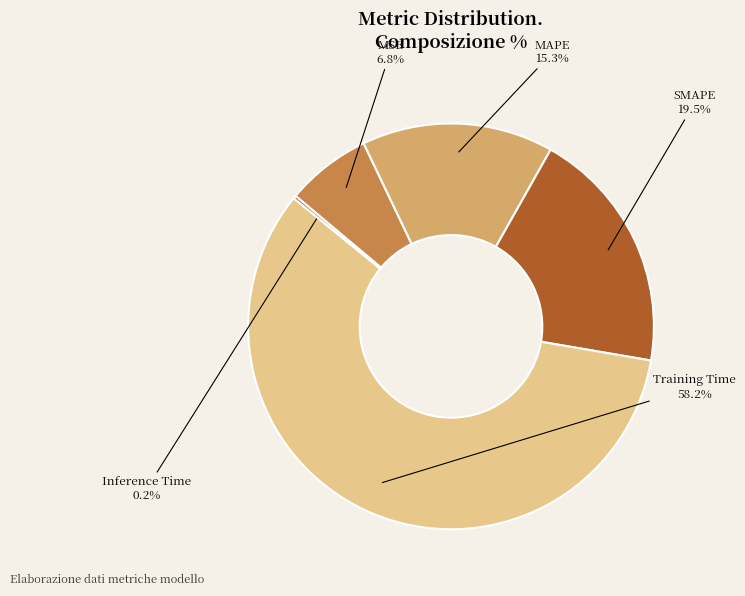

Is there any slice that represents more than half of the pie?

Yes